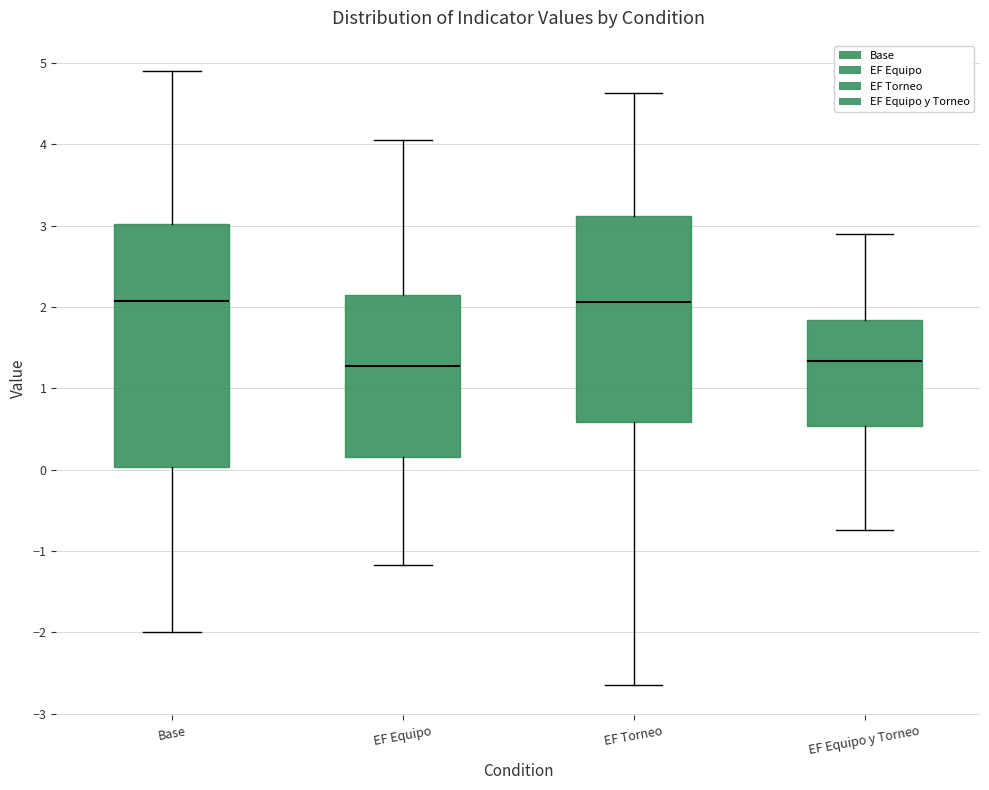

Reading left to right, transcribe this box plot: for each box, give where its median line is, the range the box spans, and where its two whiskers end, as read against the y-axis. The values are not printed on the chart, so give them approximately, as read against the axis.

Base: median 2.1, box 0.0 to 3.0, whiskers -2.0 to 4.9
EF Equipo: median 1.3, box 0.2 to 2.2, whiskers -1.2 to 4.1
EF Torneo: median 2.1, box 0.6 to 3.1, whiskers -2.6 to 4.6
EF Equipo y Torneo: median 1.3, box 0.5 to 1.8, whiskers -0.7 to 2.9